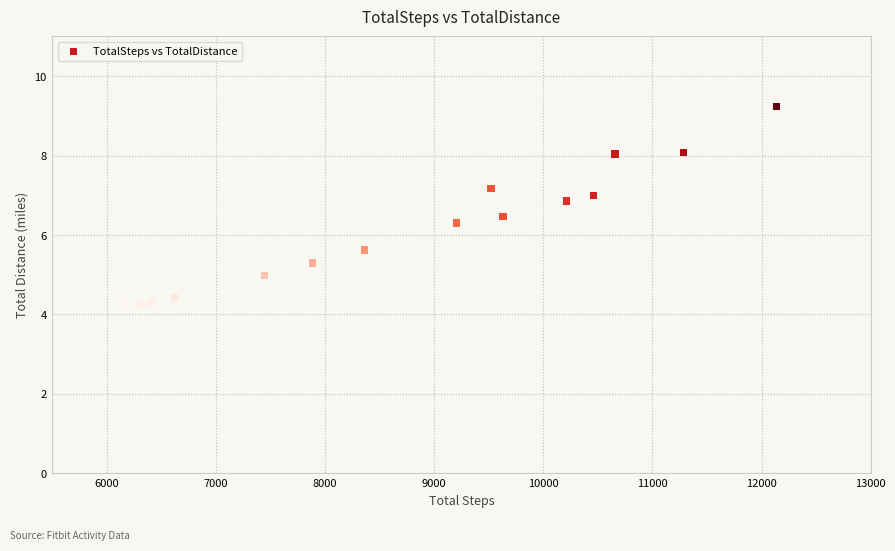

What is the range of Y values (max minus min)?

5.0